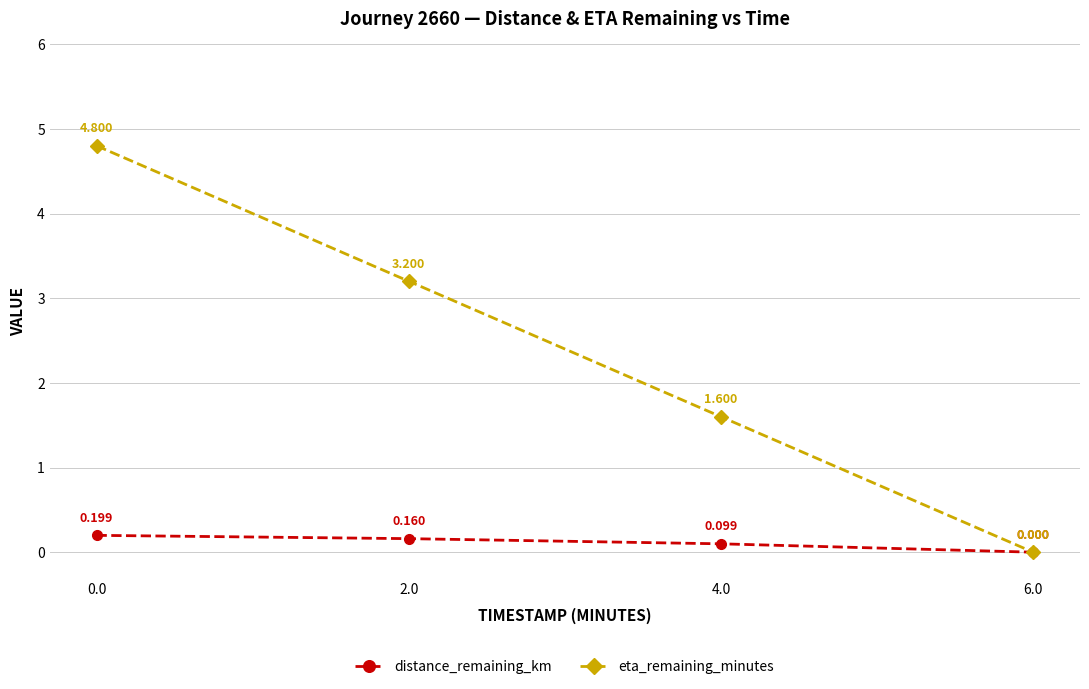

Rank the series by their maximum value, from lowest to highest.

distance_remaining_km, eta_remaining_minutes